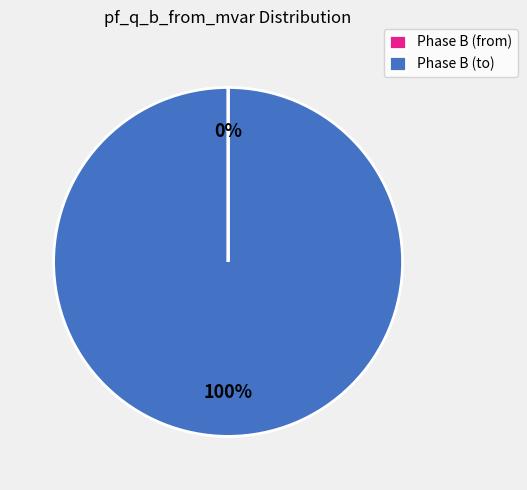

The Phase B (to) slice represents 88% of the pie. True or false?

False